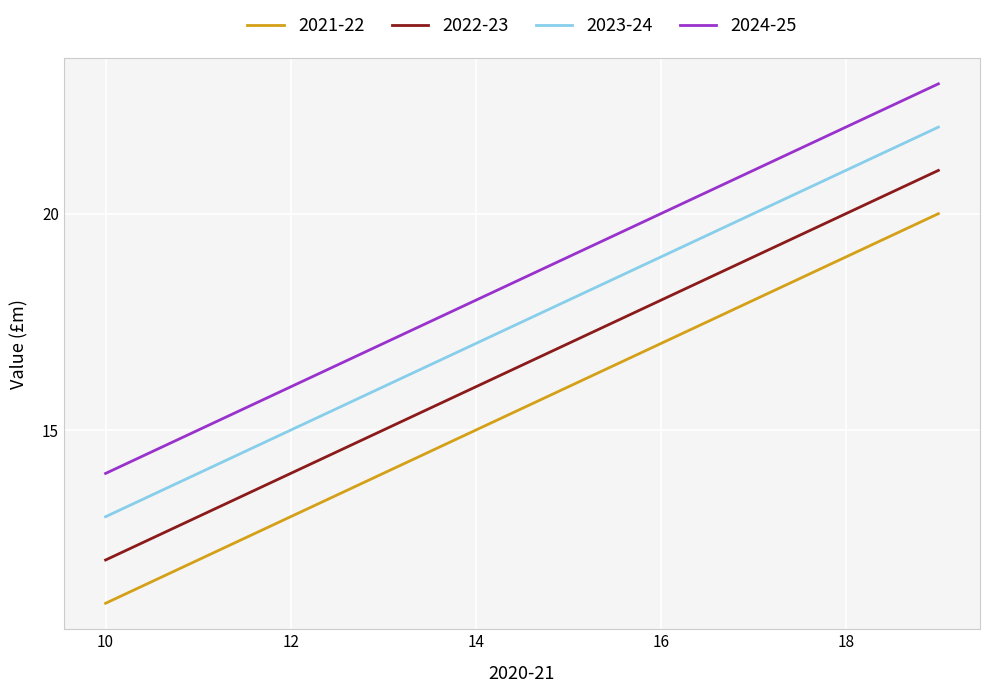

Which series has the largest total across all categories?

2024-25